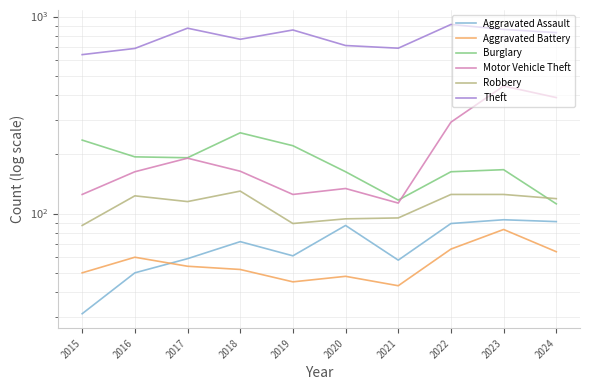

True or false: Aggravated Assault and Robbery intersect in this chart.

False